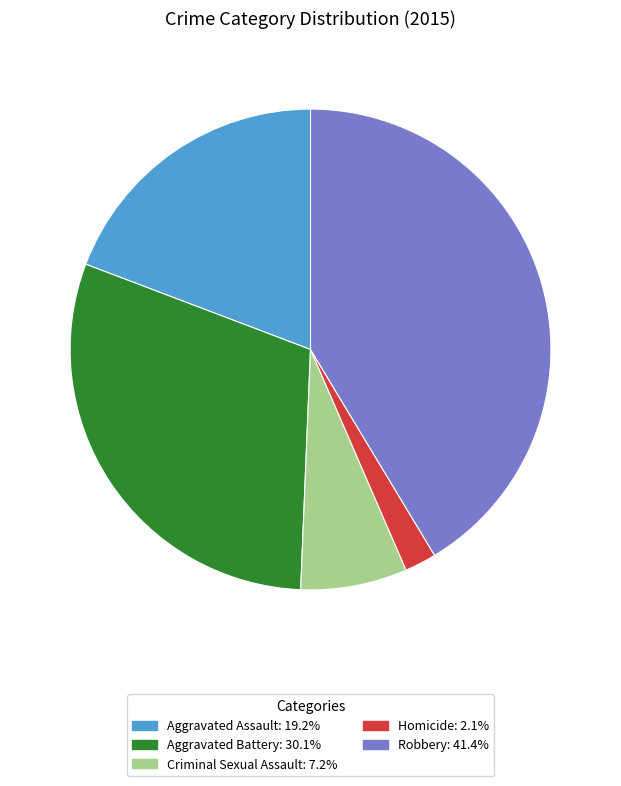

Combined, do Criminal Sexual Assault and Robbery account for over 50%?

No